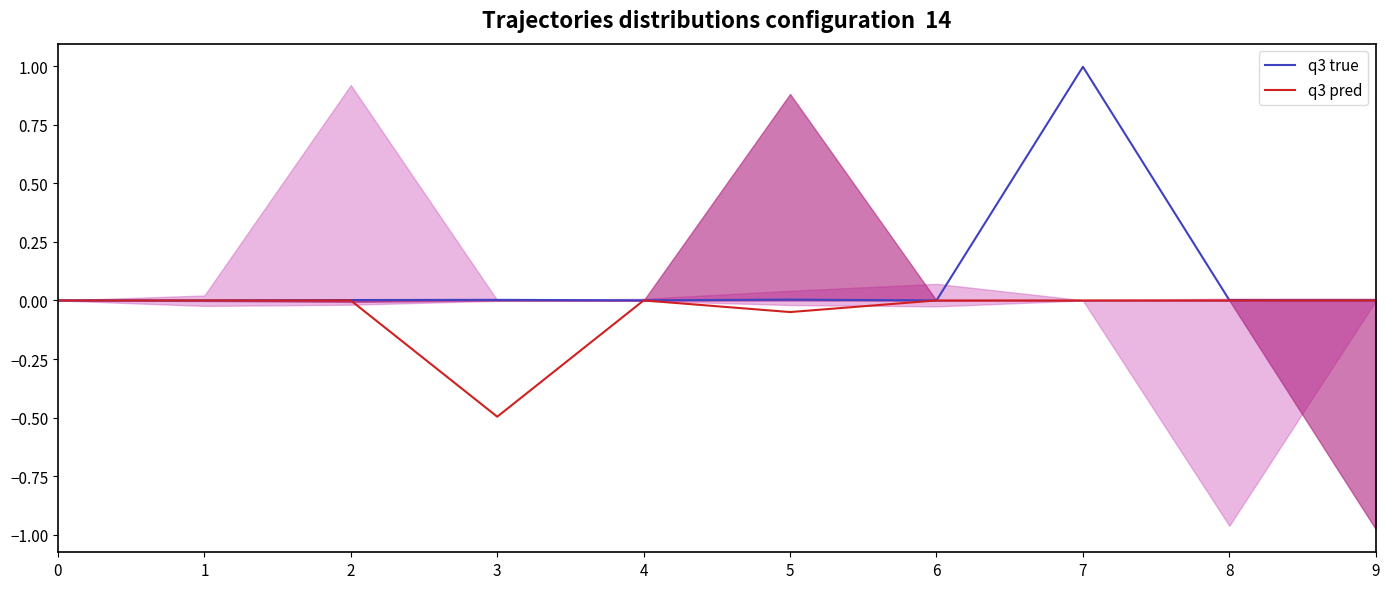

The value of q3 pred at 6 is -0.0. True or false?

True